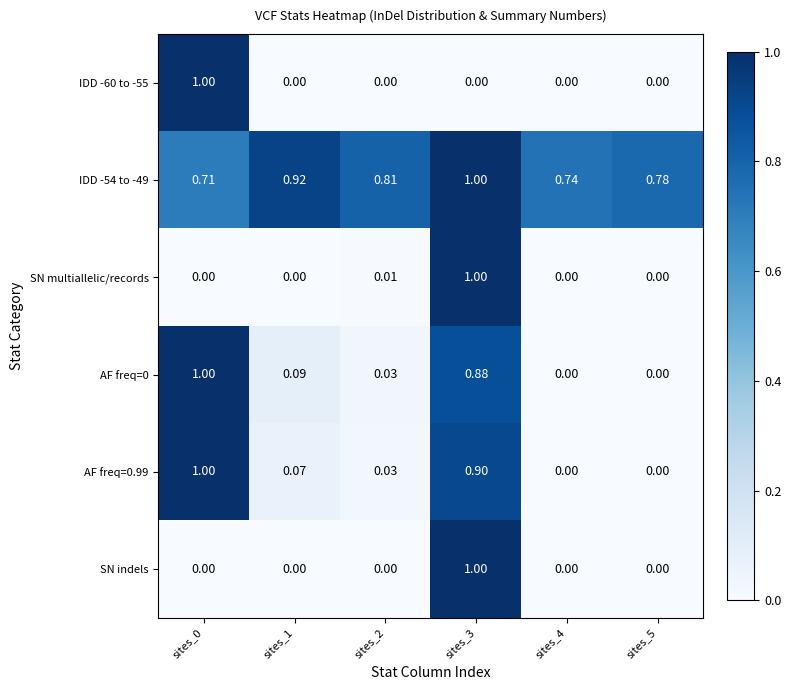

Is the value of IDD -54 to -49 at sites_3 greater than the value of SN indels at sites_0?

Yes